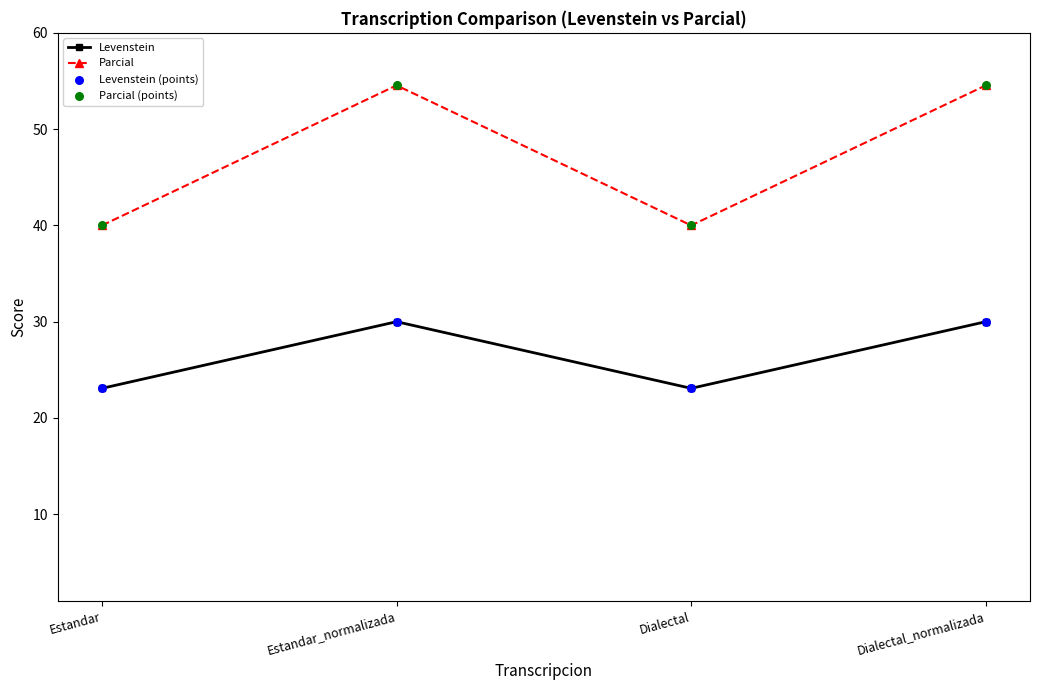

What is the spread (max minus min) of values at Estandar_normalizada?

24.5